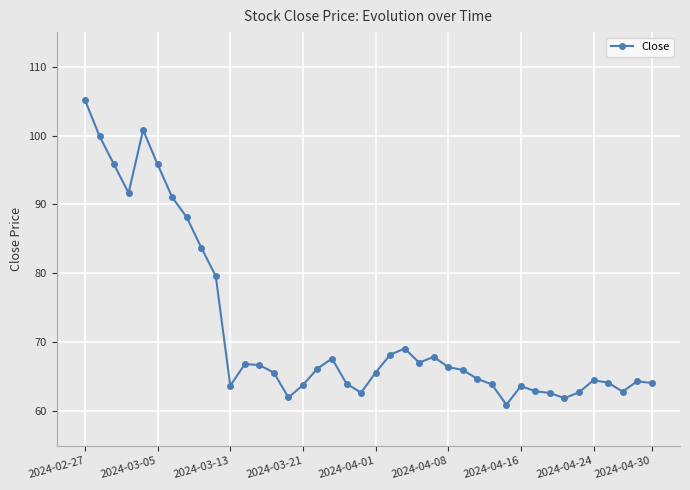

True or false: there are more than 2 points higher than both neighbors.

True